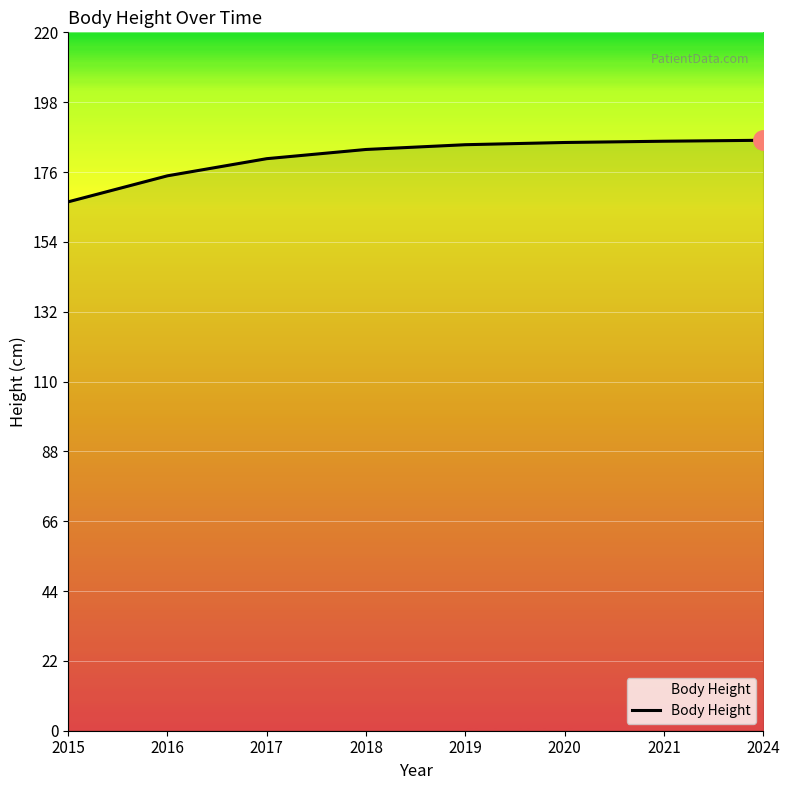

What is the approximate value at 2020?

185.3